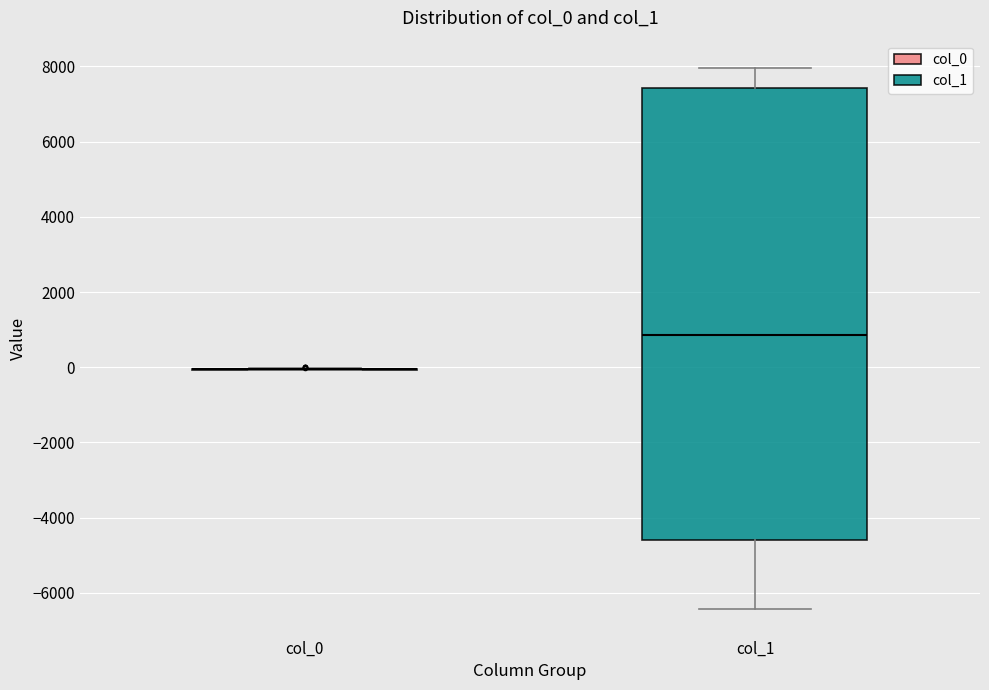

Comparing the boxes themselves (not the whiskers), which one is the tallest?

col_1